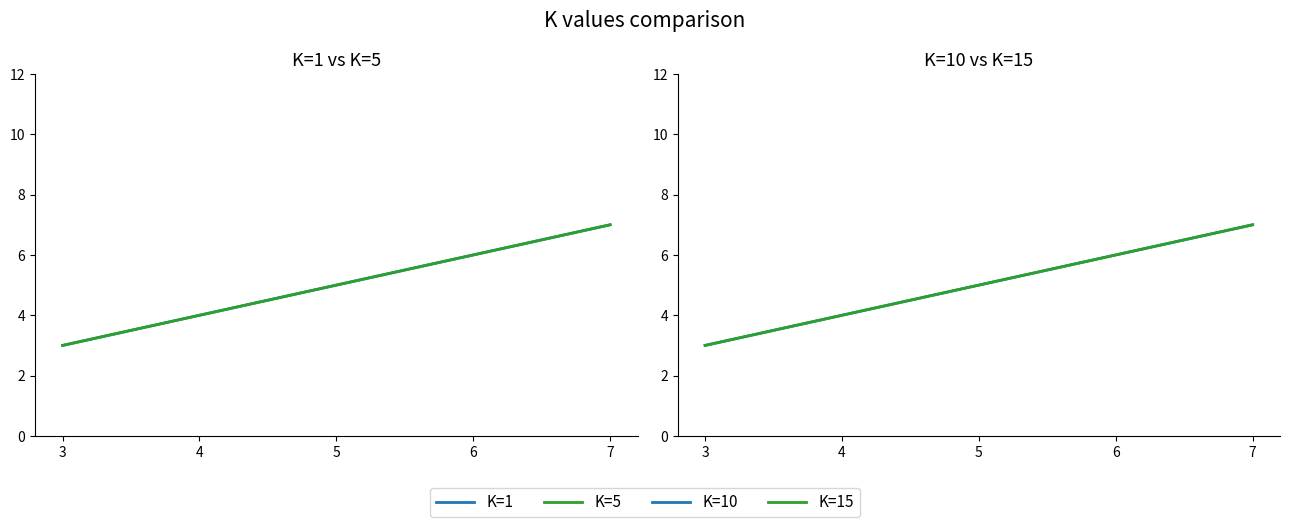

Rank the series at 3 from lowest to highest value.

K=1, K=5, K=10, K=15